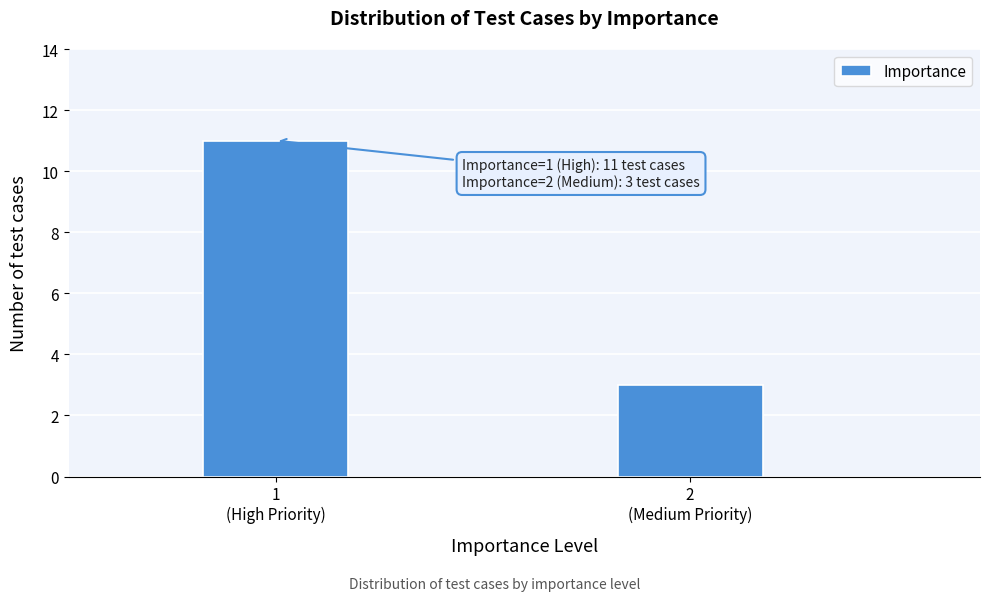

Reading right to left, extract all data points from this chart.

3	11